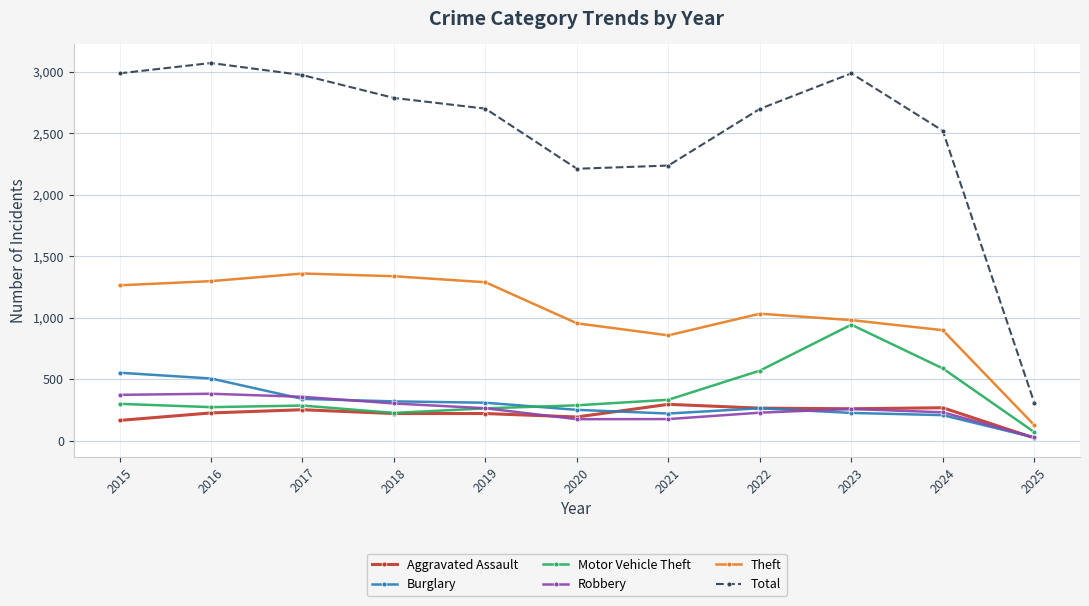

True or false: Theft and Robbery cross at least once.

False